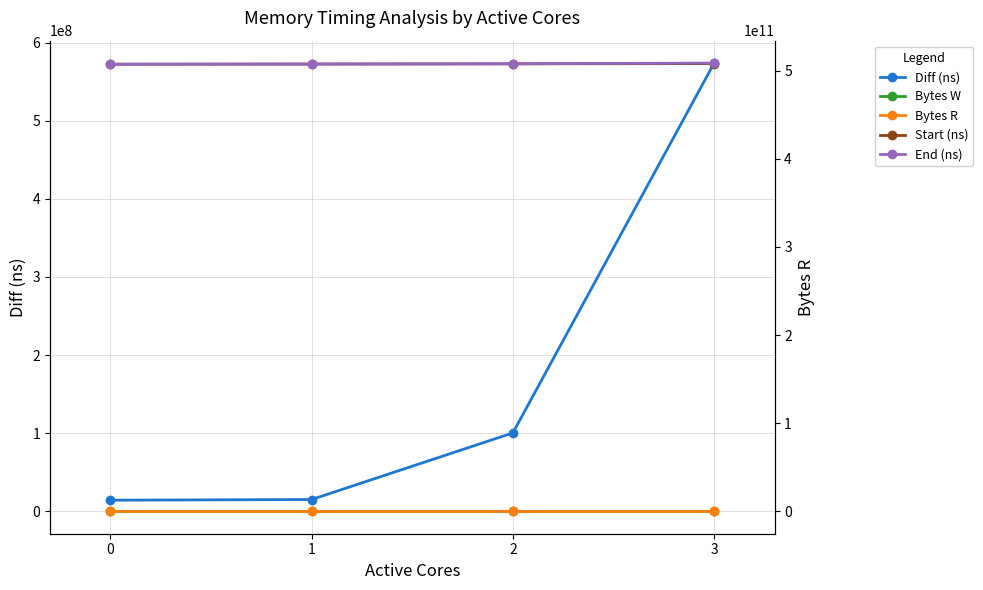

How many lines are shown in the chart?

5